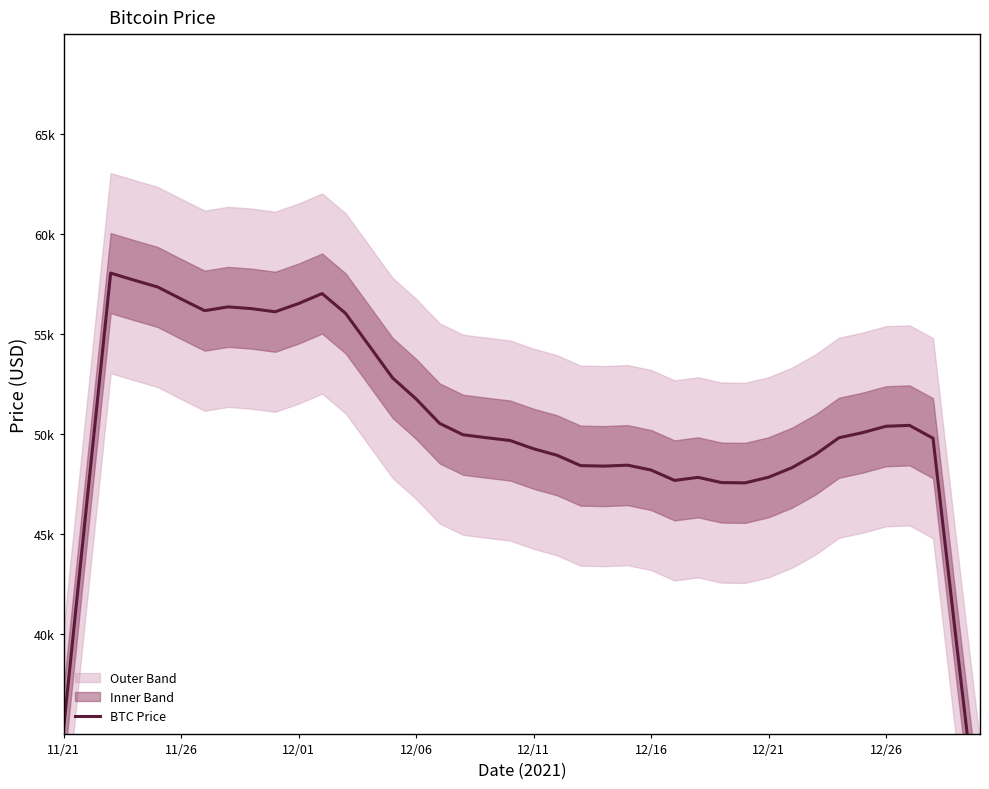

What is the value of the 27th point from the left?

47695.4